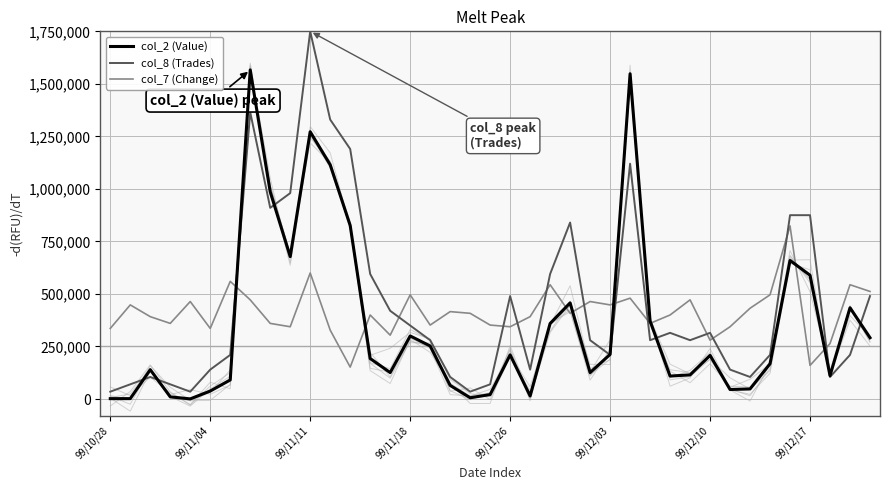

What is the difference between the maximum and minimum values in the col_2 (Value) series?

1565730